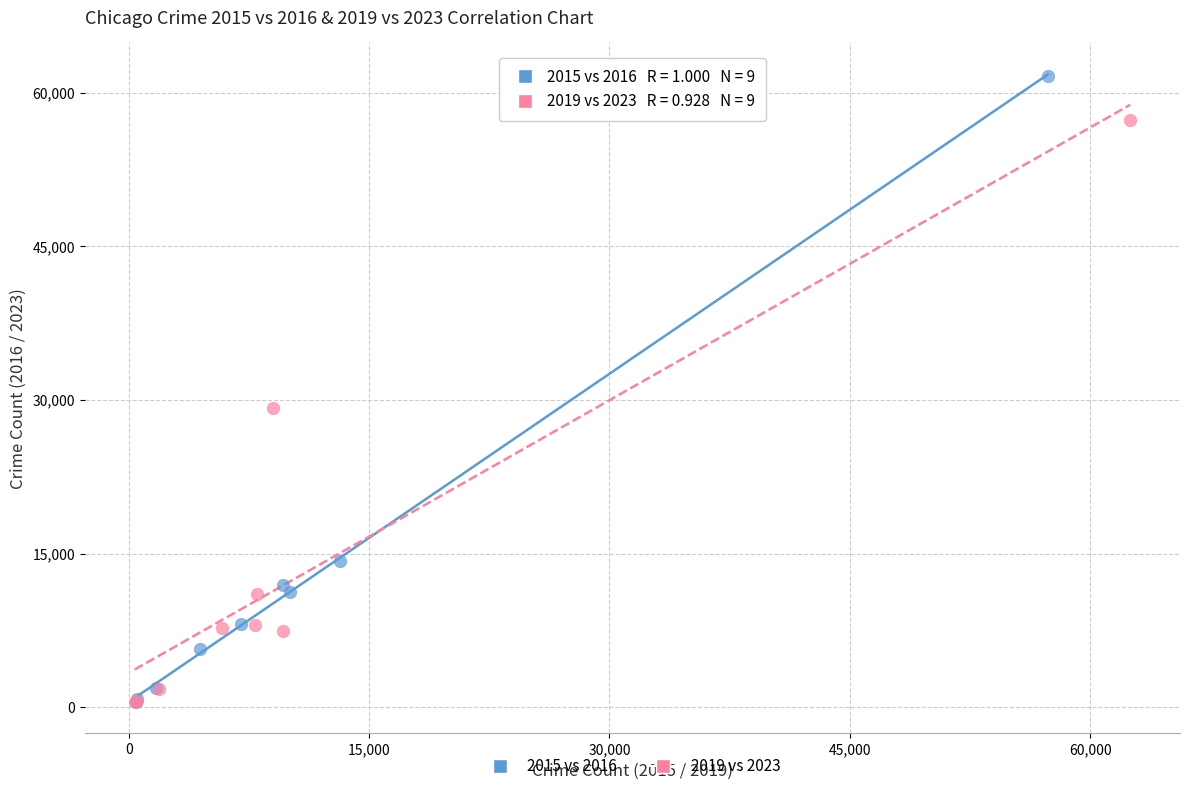

What are all the series names shown in the legend?

2015 vs 2016, 2019 vs 2023